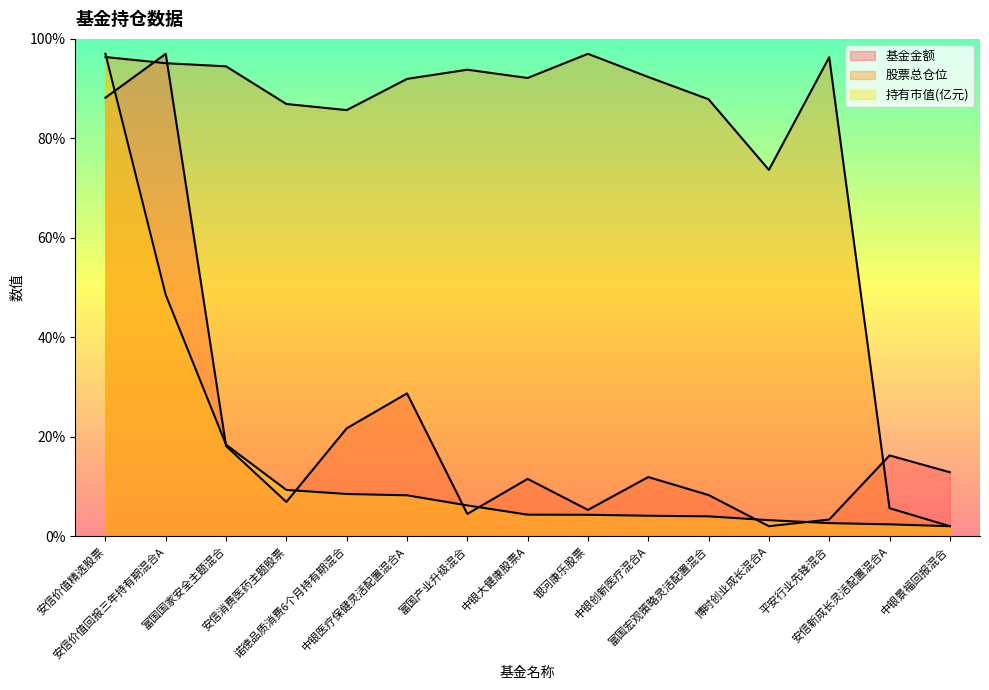

At which category does the chart reach its minimum across all series?

博时创业成长混合A